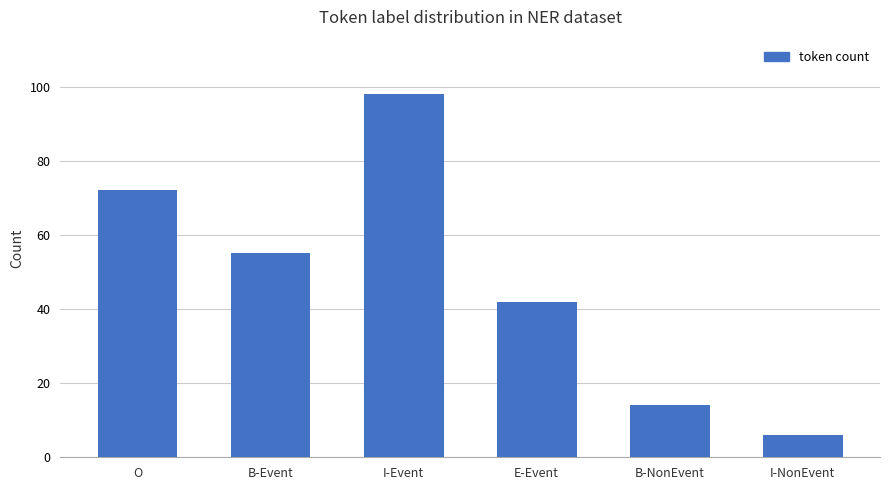

What is the sum of the values at O and E-Event?

114